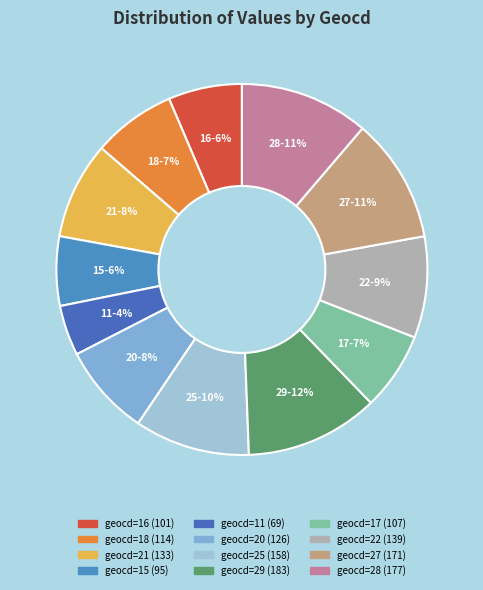

How many segments does this pie chart have?

12